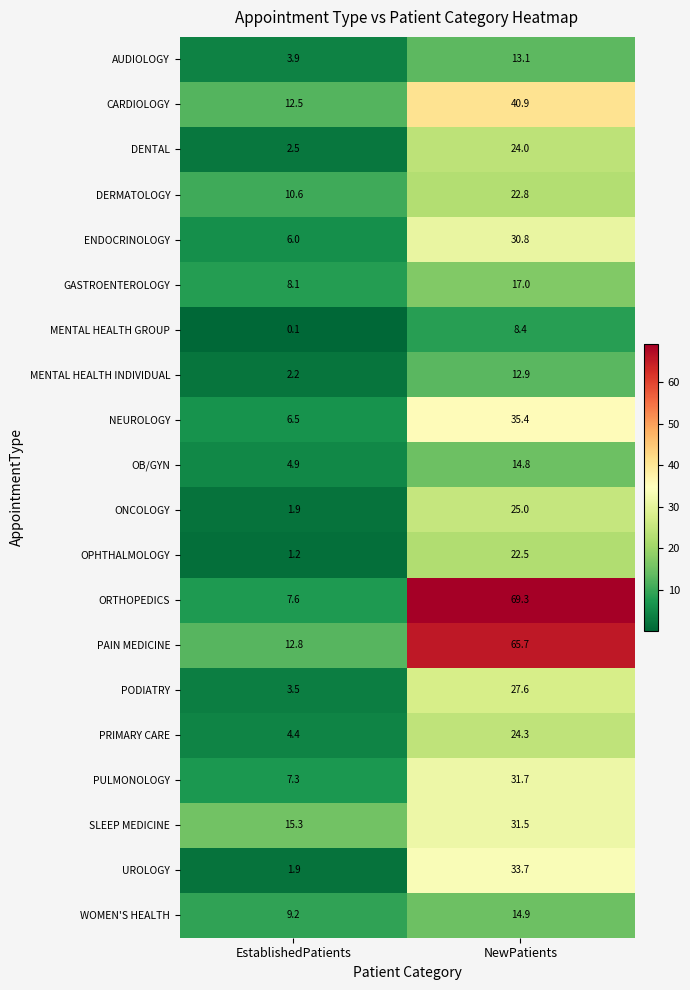

At which label does UROLOGY first exceed 33?

NewPatients